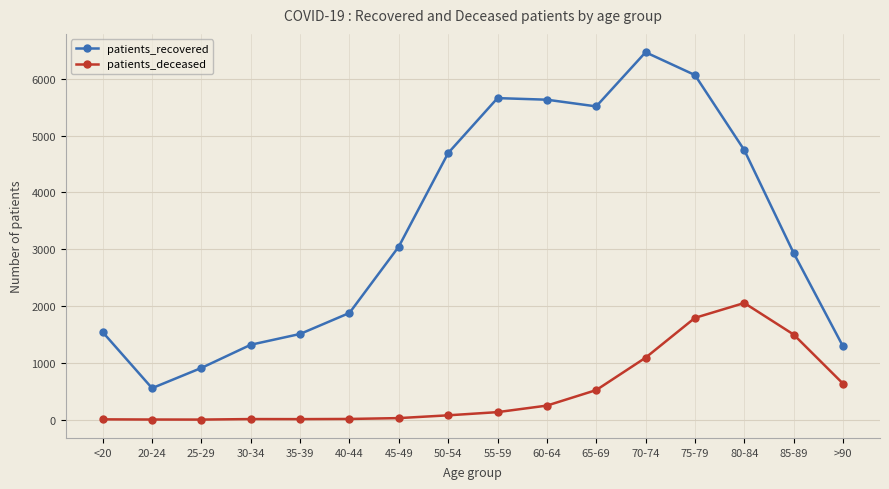

True or false: patients_deceased and patients_recovered intersect in this chart.

False